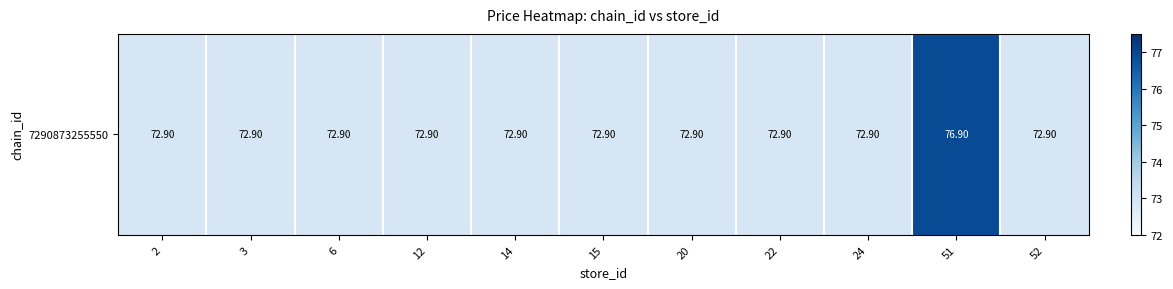

What is the smallest value displayed?

72.9